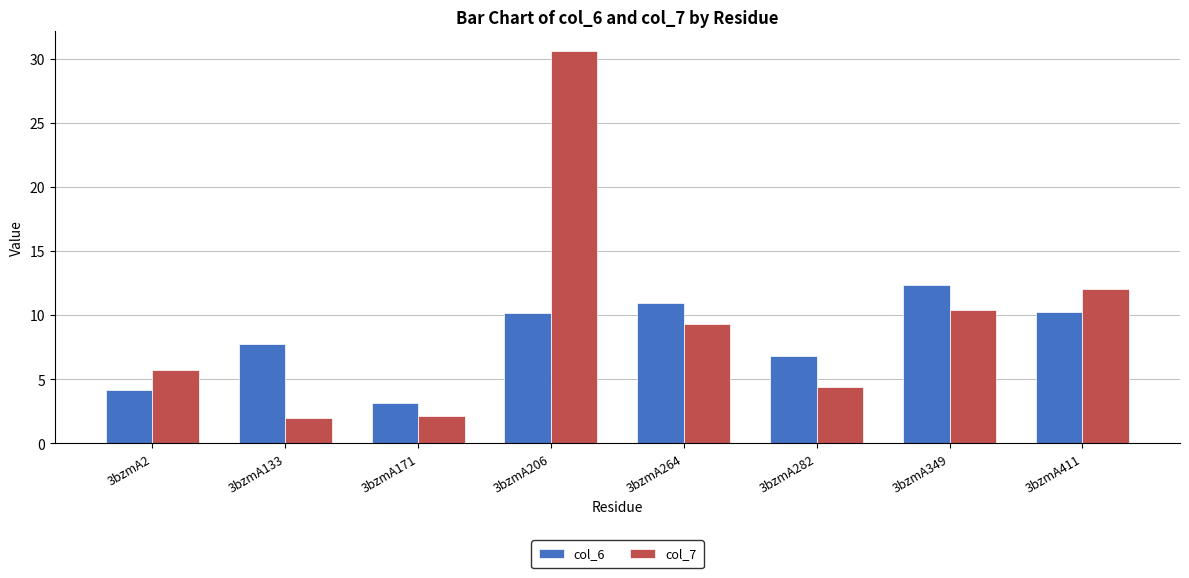

True or false: col_6 has a value of 7.8 at 3bzmA133.

True